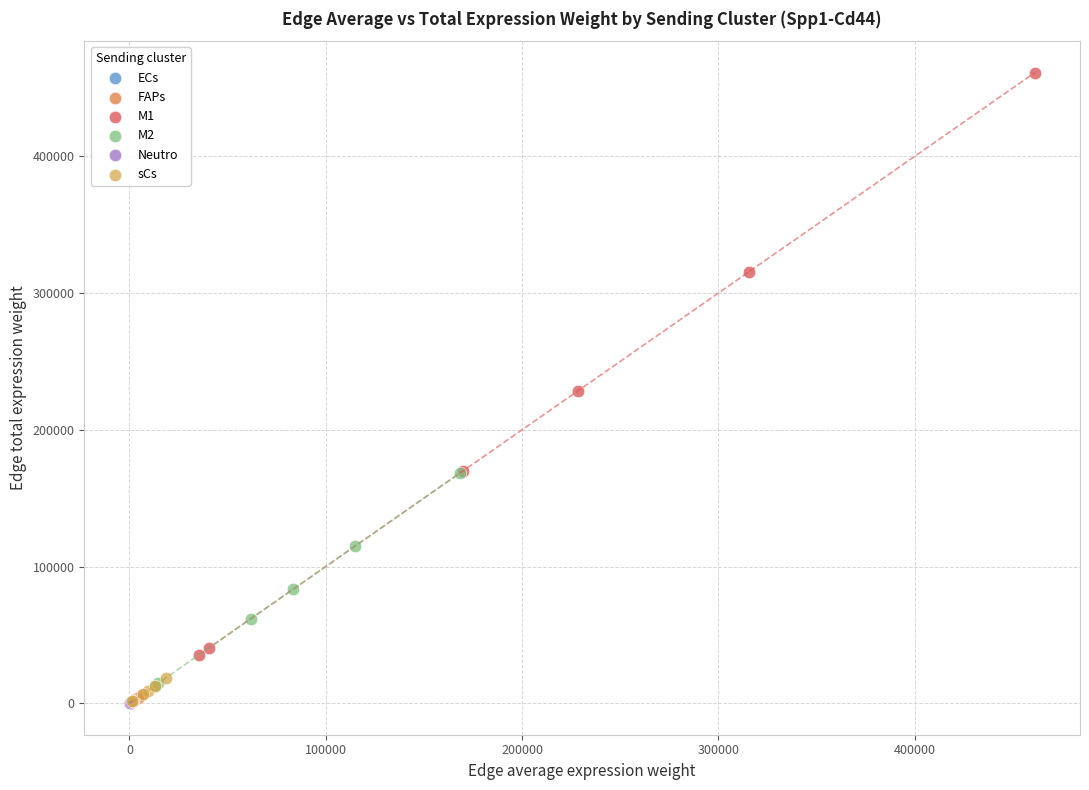

Which series reaches the maximum Y coordinate?

M1